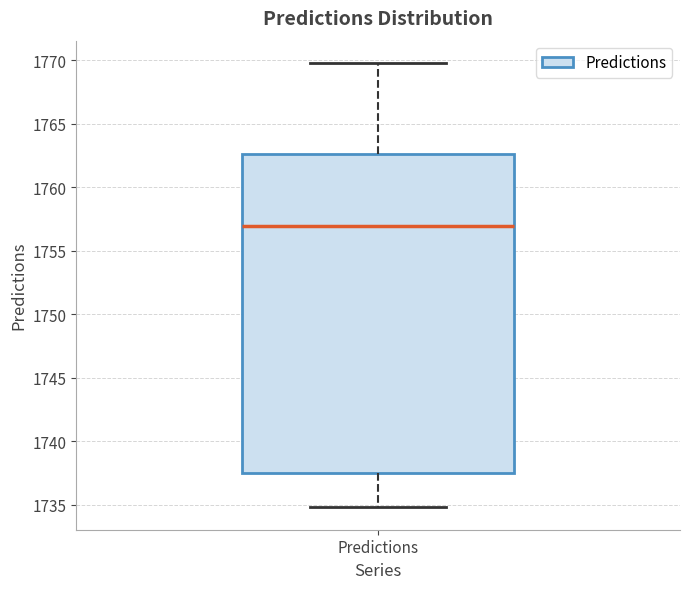

Transcribe this box plot: give where the median line is, the range the box spans, and where the two whiskers end, as read against the y-axis. The values are not printed on the chart, so give them approximately, as read against the axis.

median 1757.0, box 1737.5 to 1762.5, whiskers 1735.0 to 1770.0